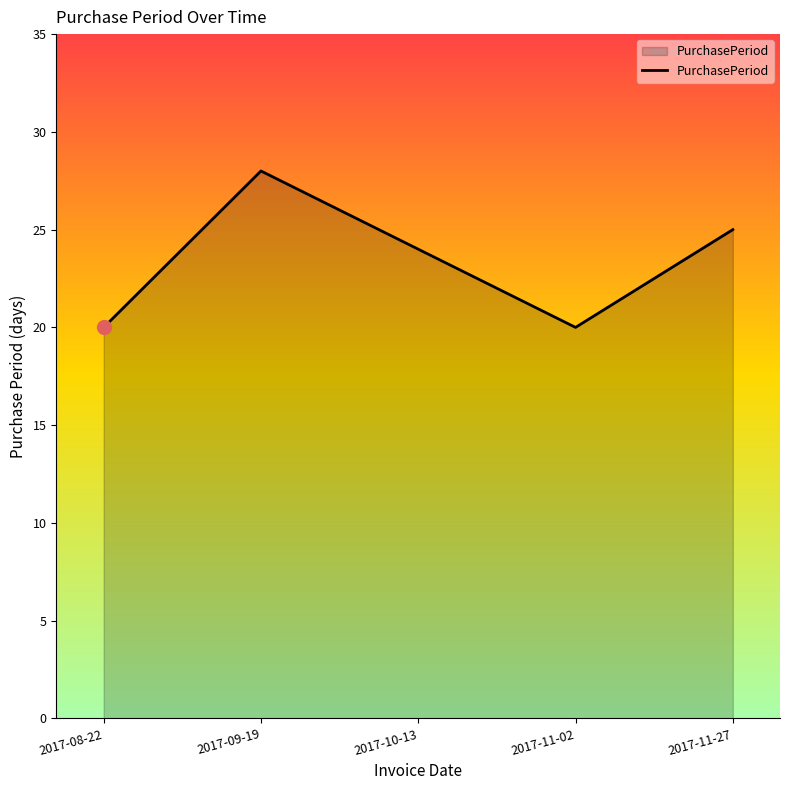

What is the sum of all values?

117